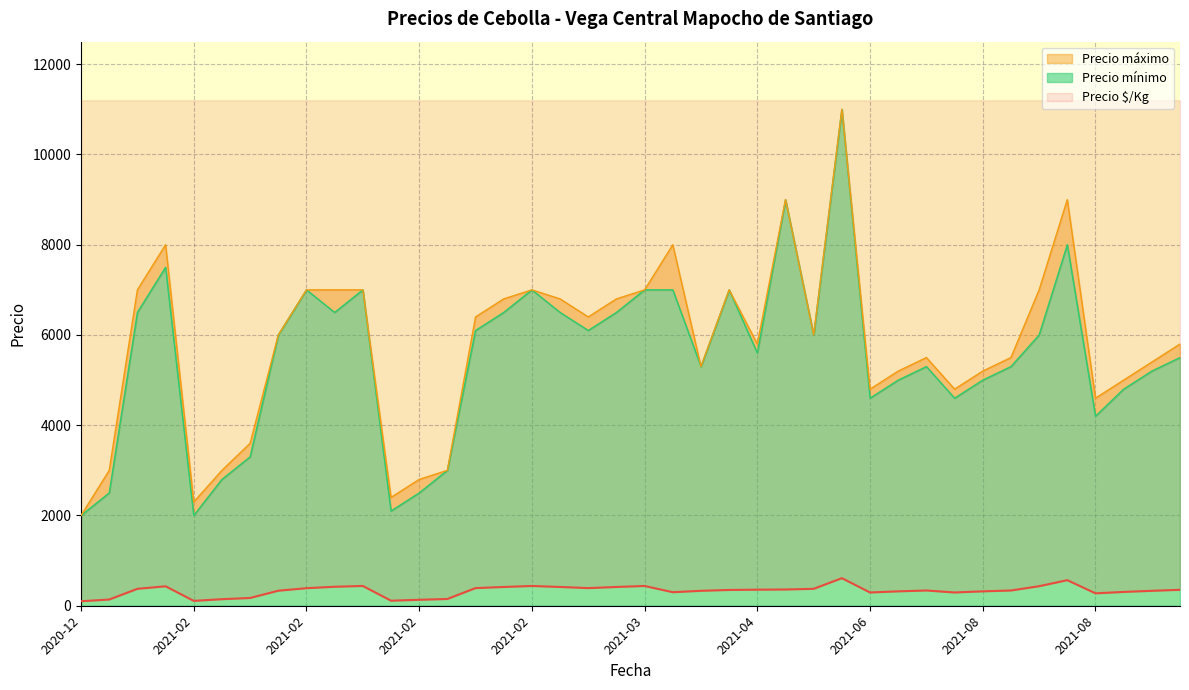

What is the average value of the Precio máximo series?

5780